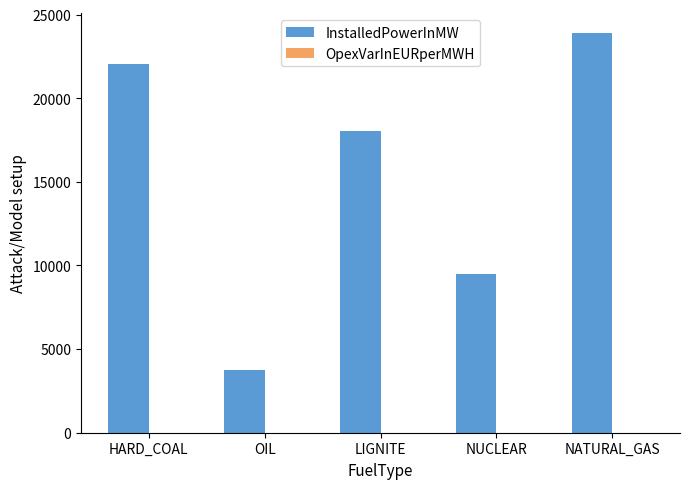

Which series has the largest range (max minus min)?

InstalledPowerInMW